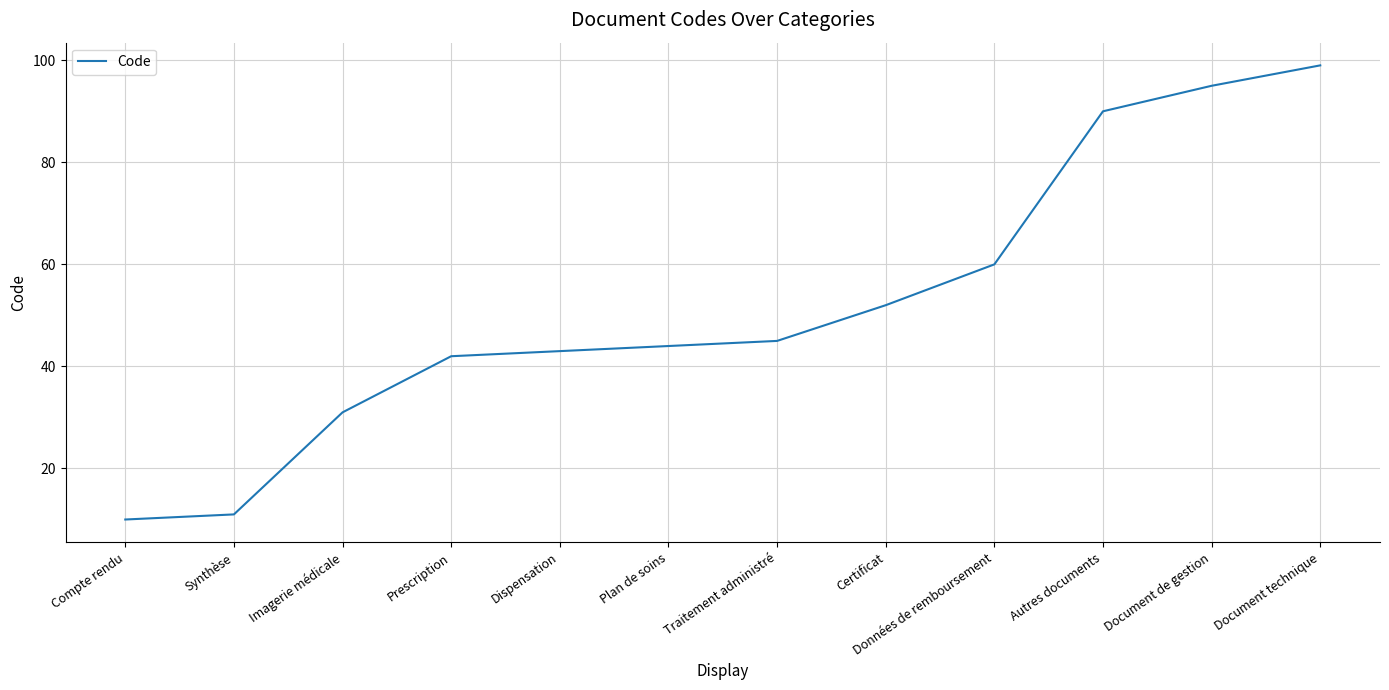

What is the minimum value shown in the chart?

10